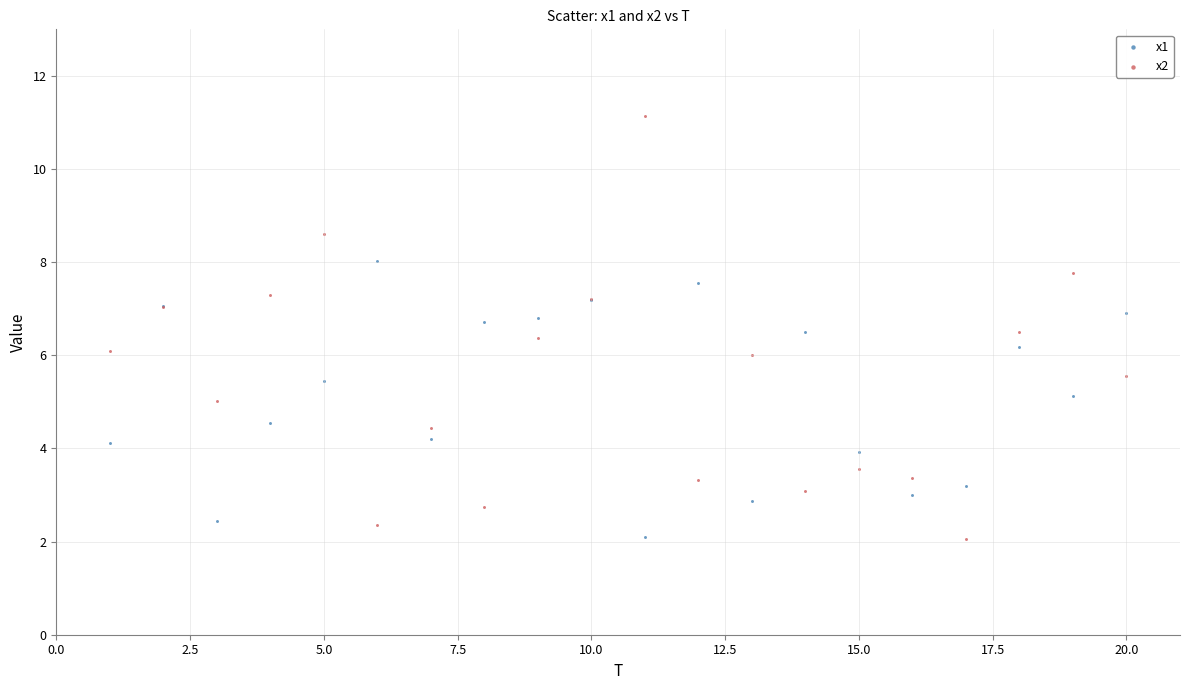

What is the X range (max minus min) for the scatter plot?

19.0